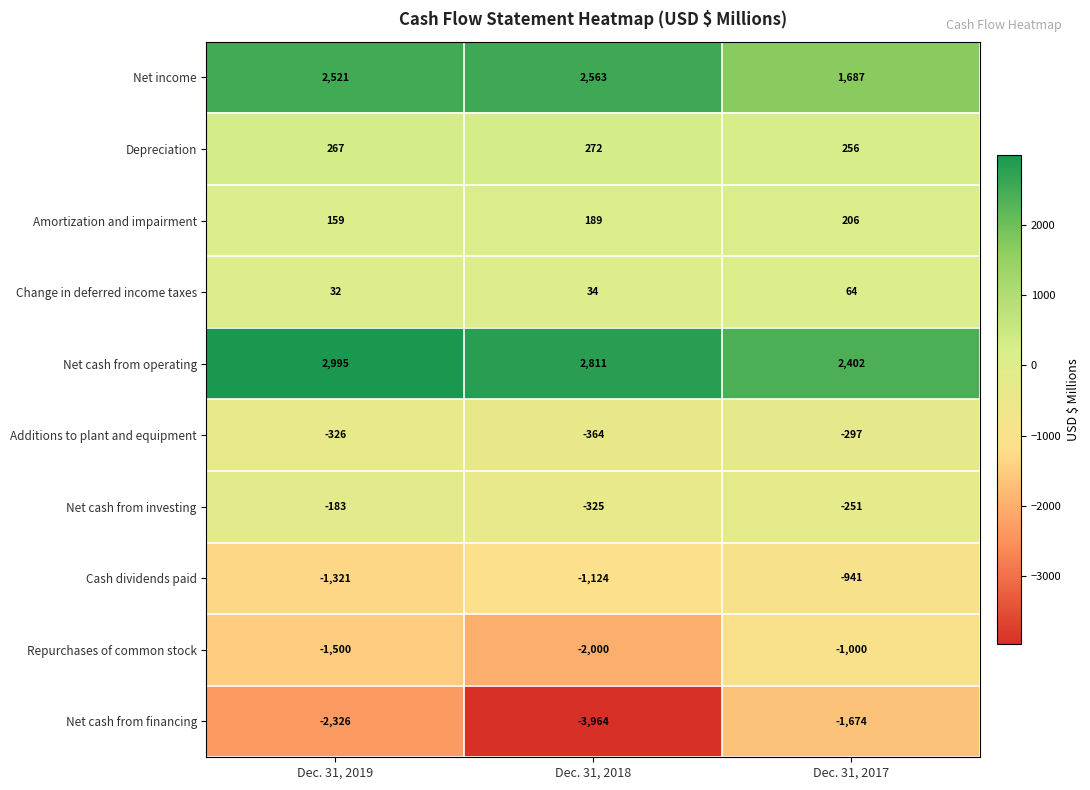

What is the difference between the second highest and minimum values in the Net cash from financing series?

1638